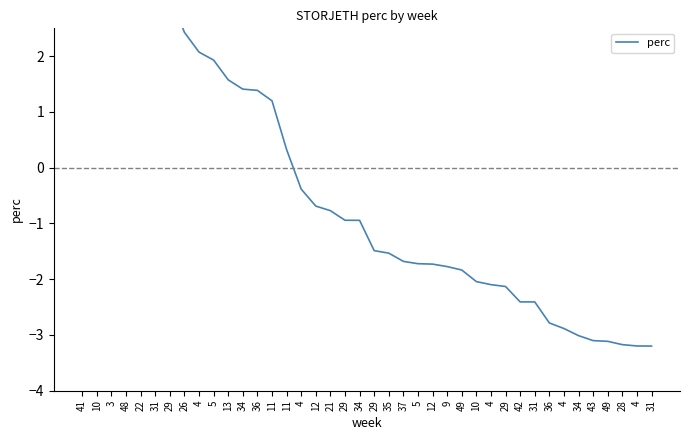

The value at 28 is -3.2. True or false?

True